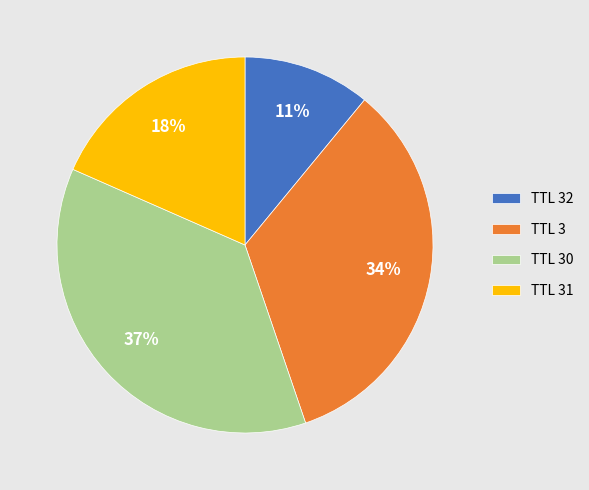

How many segments does this pie chart have?

4